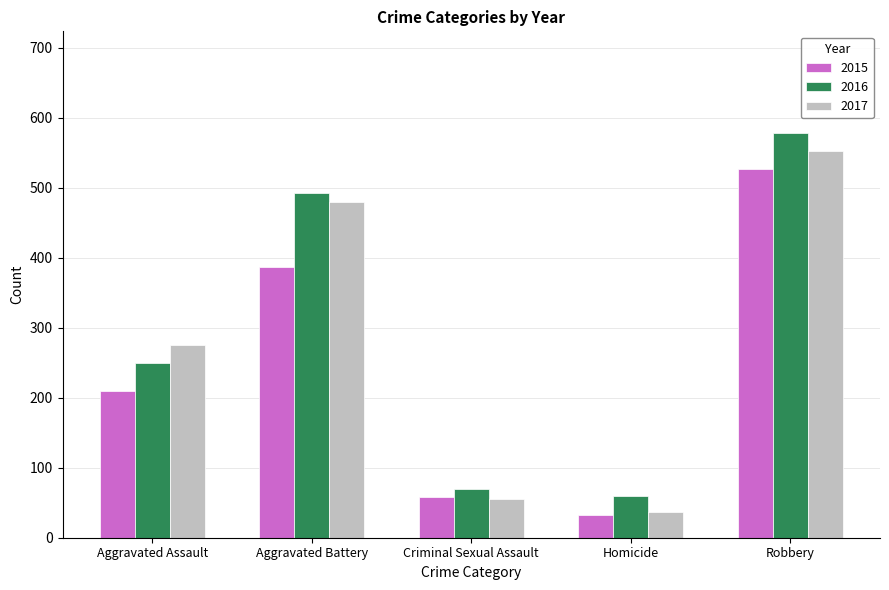

Rank the categories by 2017 value from highest to lowest.

Robbery, Aggravated Battery, Aggravated Assault, Criminal Sexual Assault, Homicide